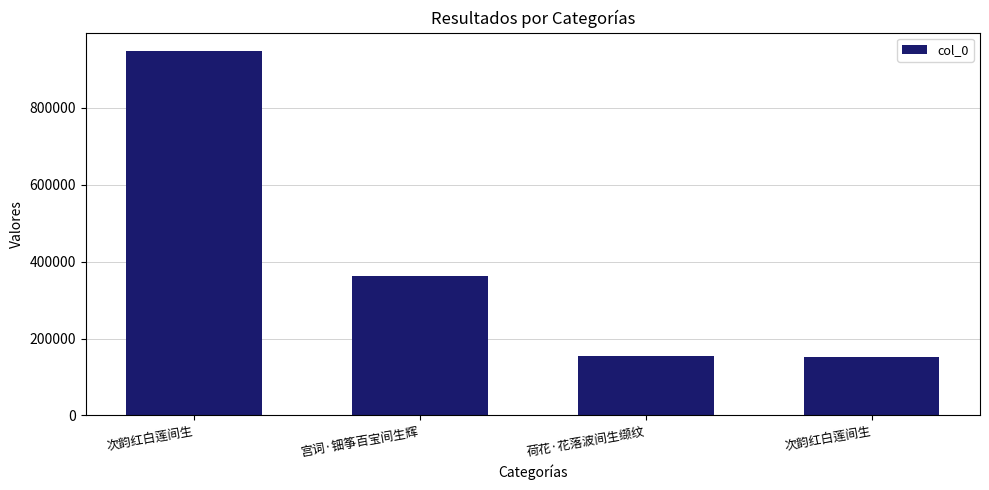

How many bars are there in total?

4